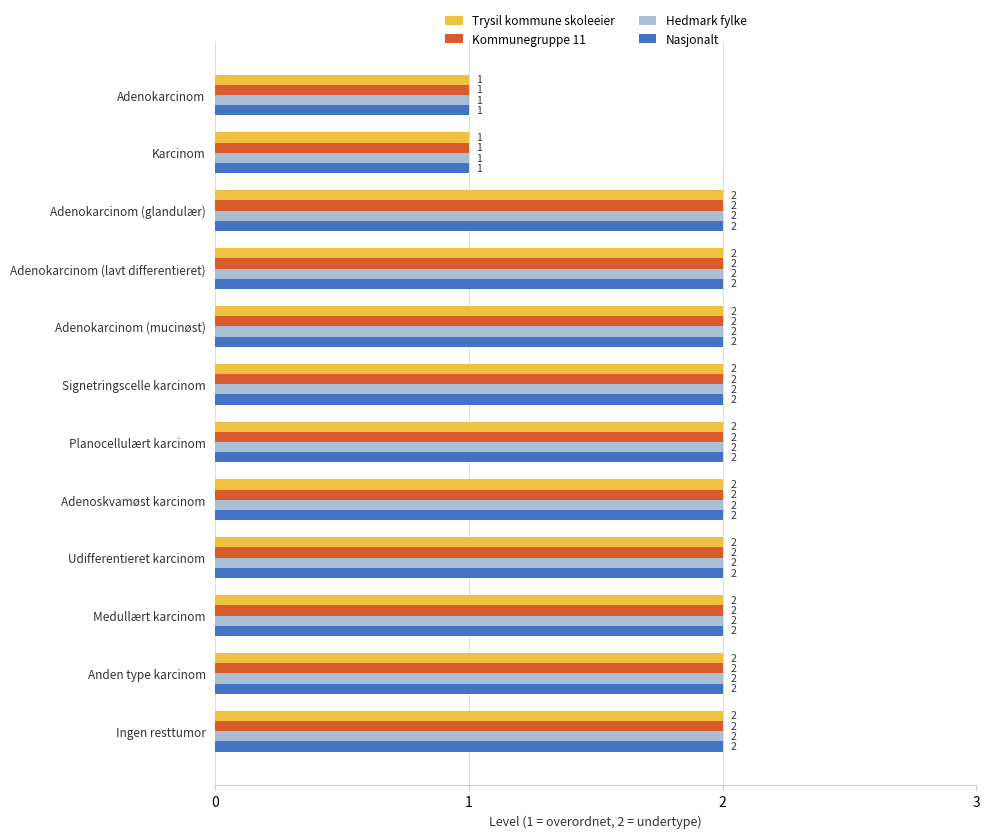

What is the sum of all Trysil kommune skoleeier values?

22